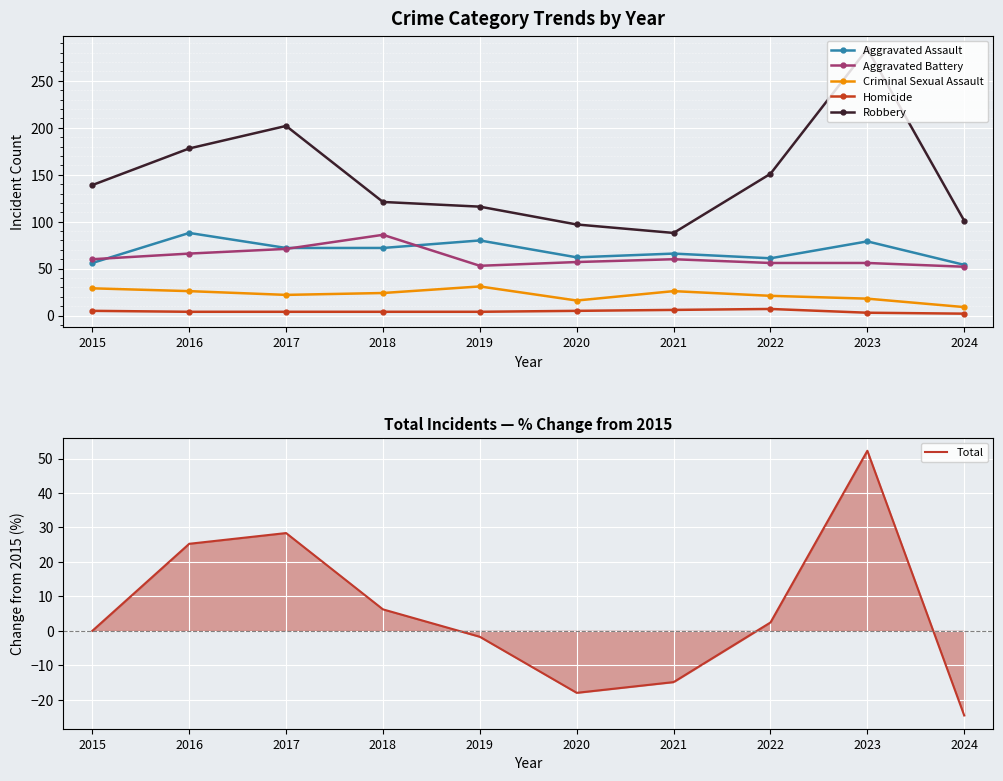

Rank the series at 2022 from lowest to highest value.

Total, Homicide, Criminal Sexual Assault, Aggravated Battery, Aggravated Assault, Robbery